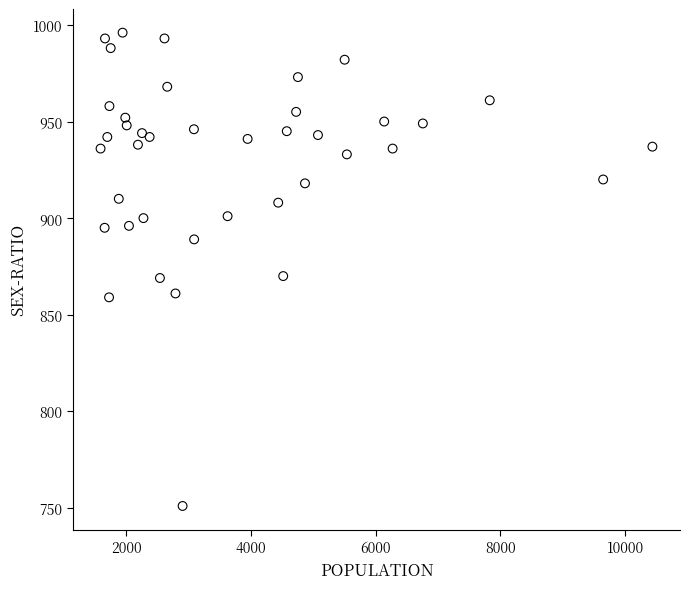

What is the range of X values (max minus min)?

8841